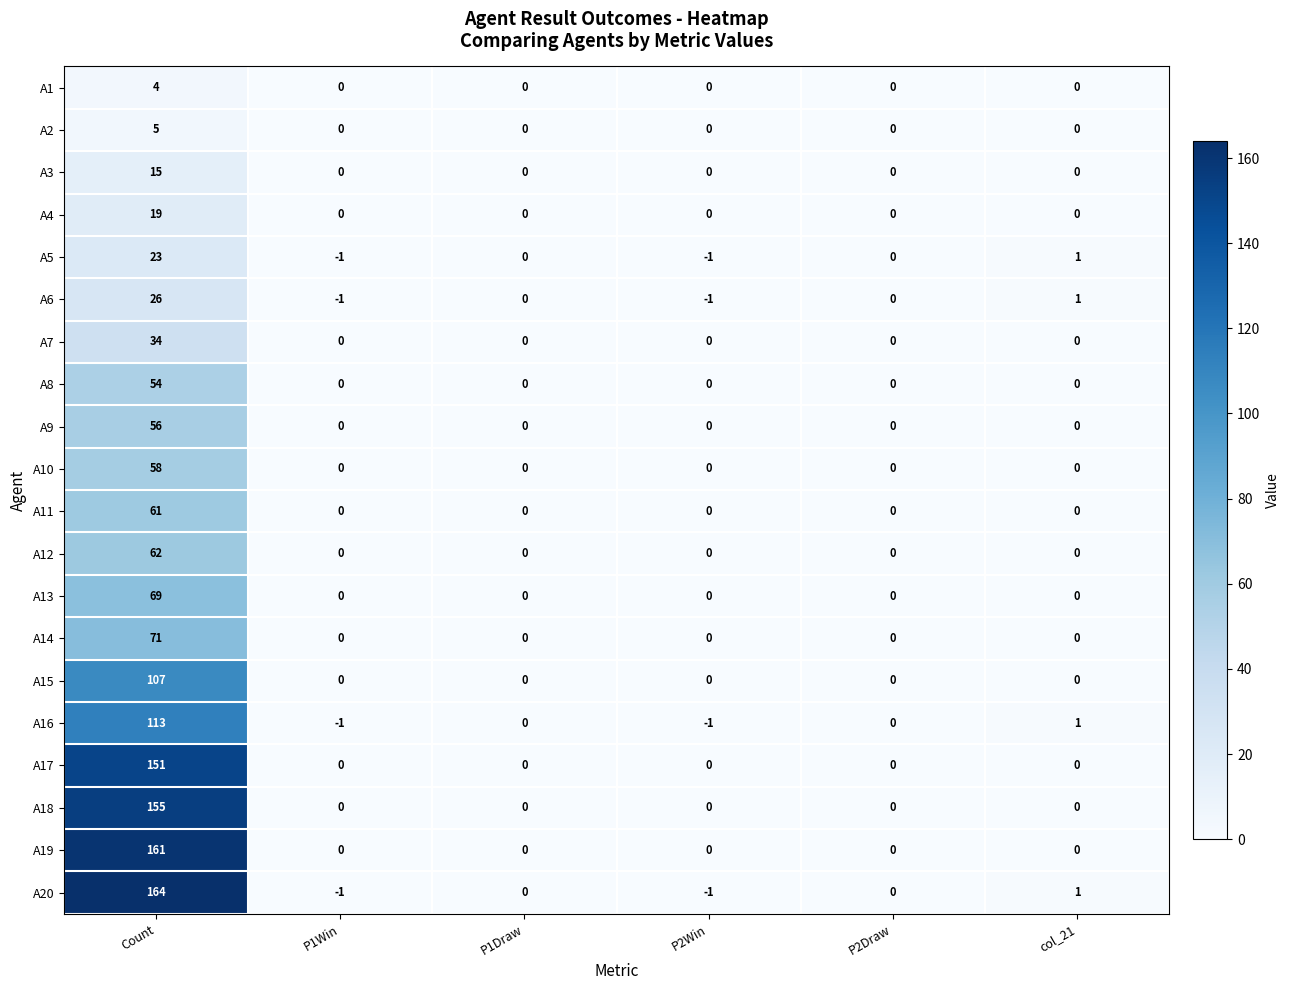

At which category is the sum across all series the highest?

Count